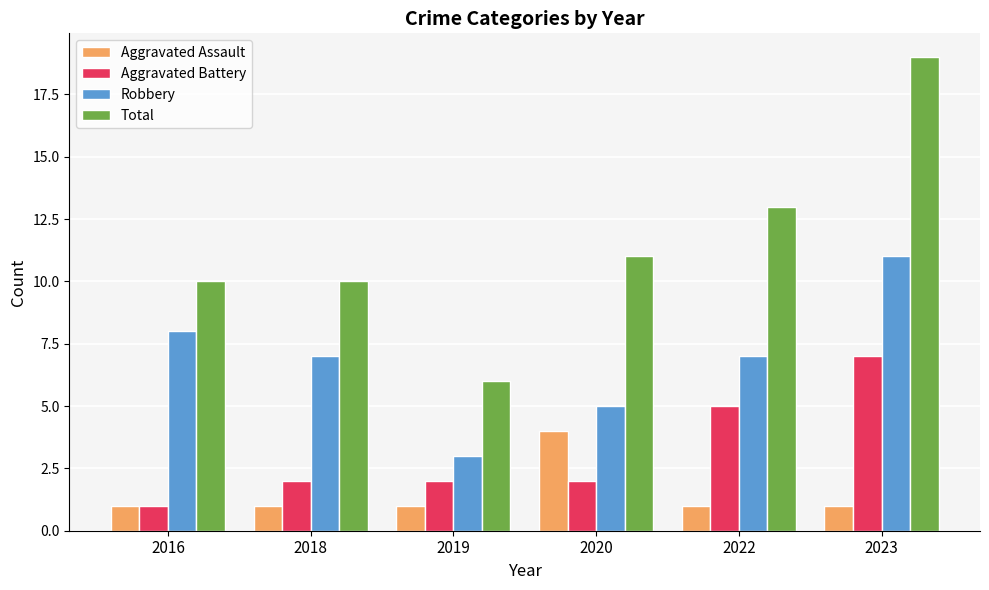

Reading left to right, extract all data points from this chart.

Aggravated Assault: 1	1	1	4	1	1
Aggravated Battery: 1	2	2	2	5	7
Robbery: 8	7	3	5	7	11
Total: 10	10	6	11	13	19